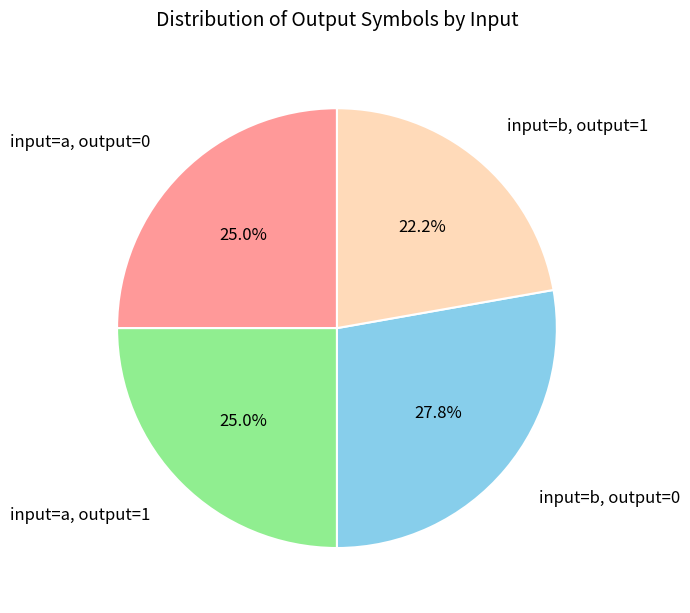

Between input=a, output=0 and input=b, output=0, which is larger?

input=b, output=0